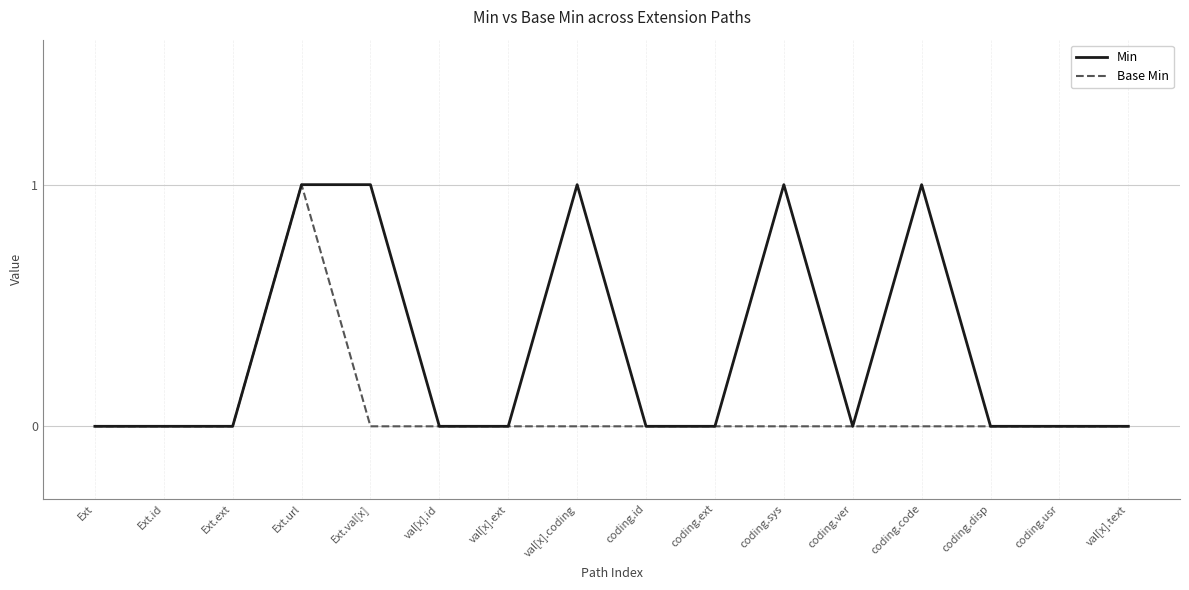

Is the value of Min at coding.usr greater than the value of Base Min at Ext.url?

No